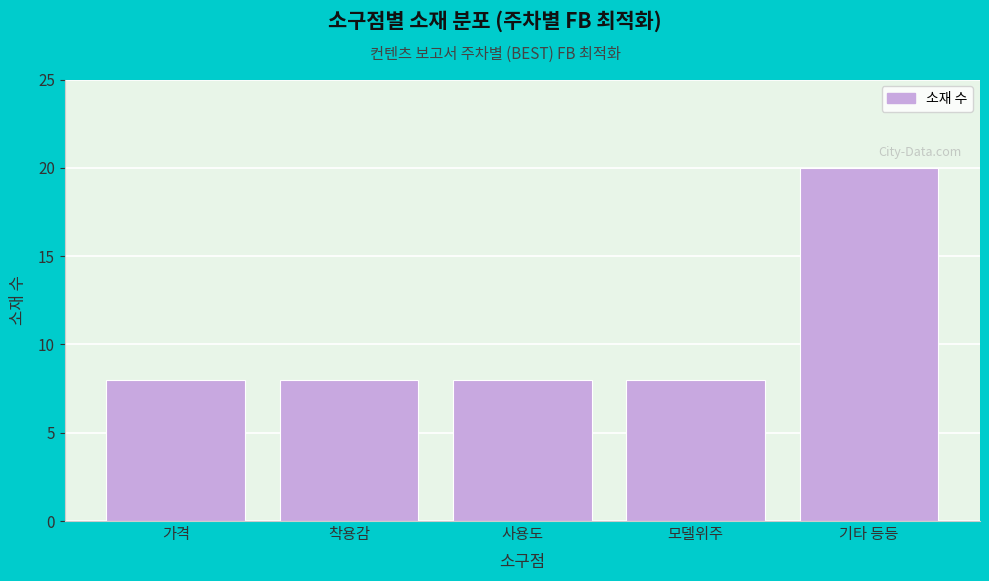

Reading left to right, list all the values displayed in this chart.

가격=8	착용감=8	사용도=8	모델위주=8	기타 등등=20